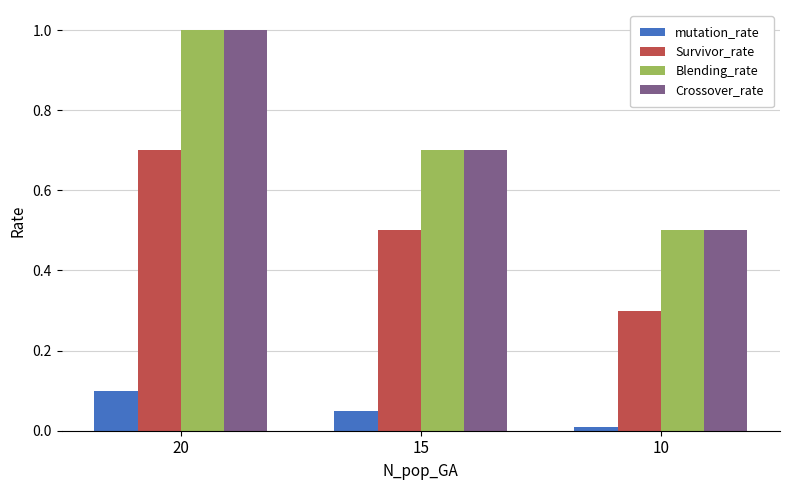

What is the average value of the Survivor_rate series?

0.5